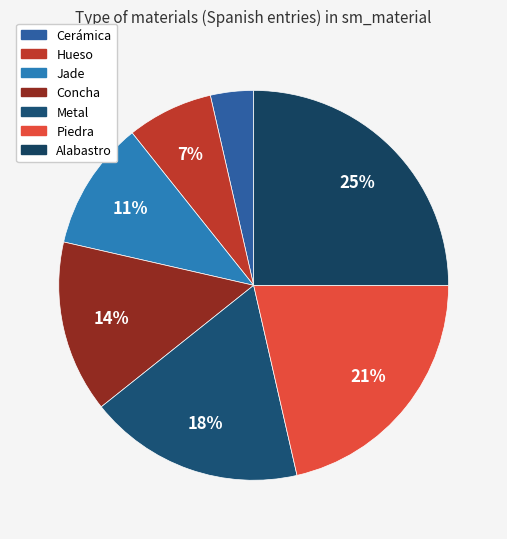

Which slice is the largest?

Alabastro